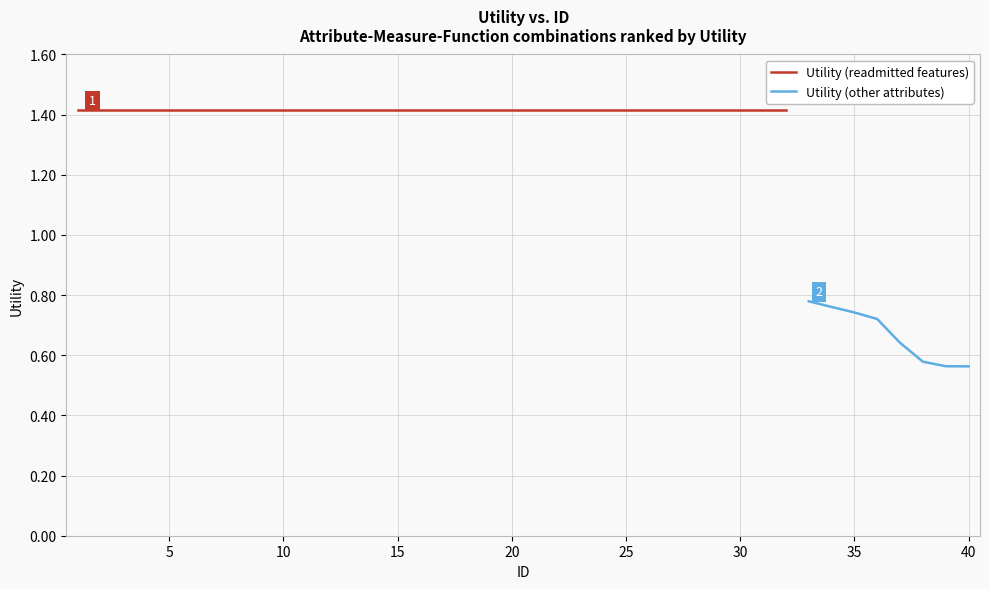

Reading left to right, transcribe all the data shown in this chart.

1=1.4	2=1.4	3=1.4	4=1.4	5=1.4	6=1.4	7=1.4	8=1.4	9=1.4	10=1.4	11=1.4	12=1.4	13=1.4	14=1.4	15=1.4	16=1.4	17=1.4	18=1.4	19=1.4	20=1.4	21=1.4	22=1.4	23=1.4	24=1.4	25=1.4	26=1.4	27=1.4	28=1.4	29=1.4	30=1.4	31=1.4	32=1.4	33=0.8	34=0.8	35=0.7	36=0.7	37=0.6	38=0.6	39=0.6	40=0.6